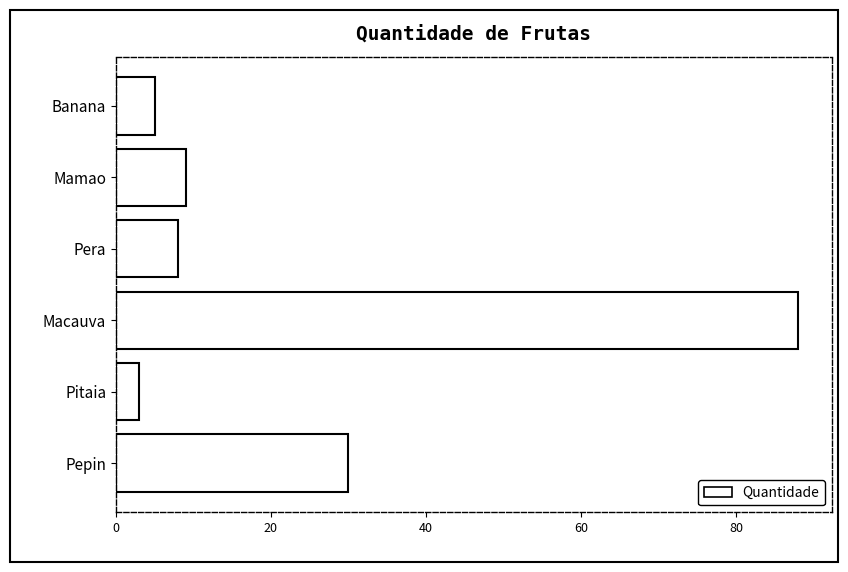

List the labels in order of value, largest first.

Macauva, Pepin, Mamao, Pera, Banana, Pitaia